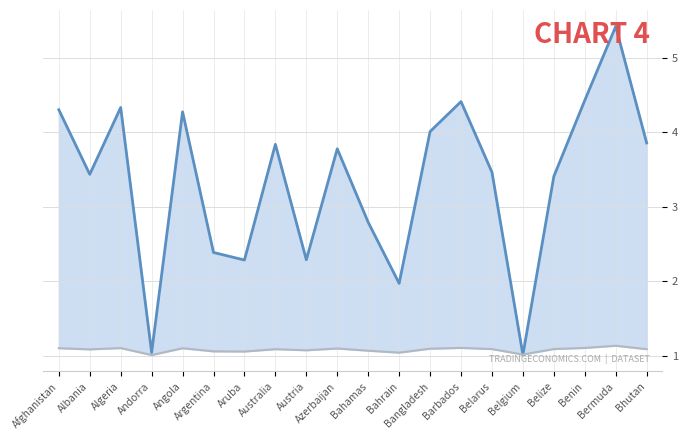

Reading left to right, extract all data points from this chart.

ratio15days: 4.3	3.4	4.3	1.0	4.3	2.4	2.3	3.8	2.3	3.8	2.8	2.0	4.0	4.4	3.5	1.0	3.4	4.4	5.4	3.9
avg_ratio: 1.1	1.1	1.1	1.0	1.1	1.1	1.1	1.1	1.1	1.1	1.1	1.0	1.1	1.1	1.1	1.0	1.1	1.1	1.1	1.1